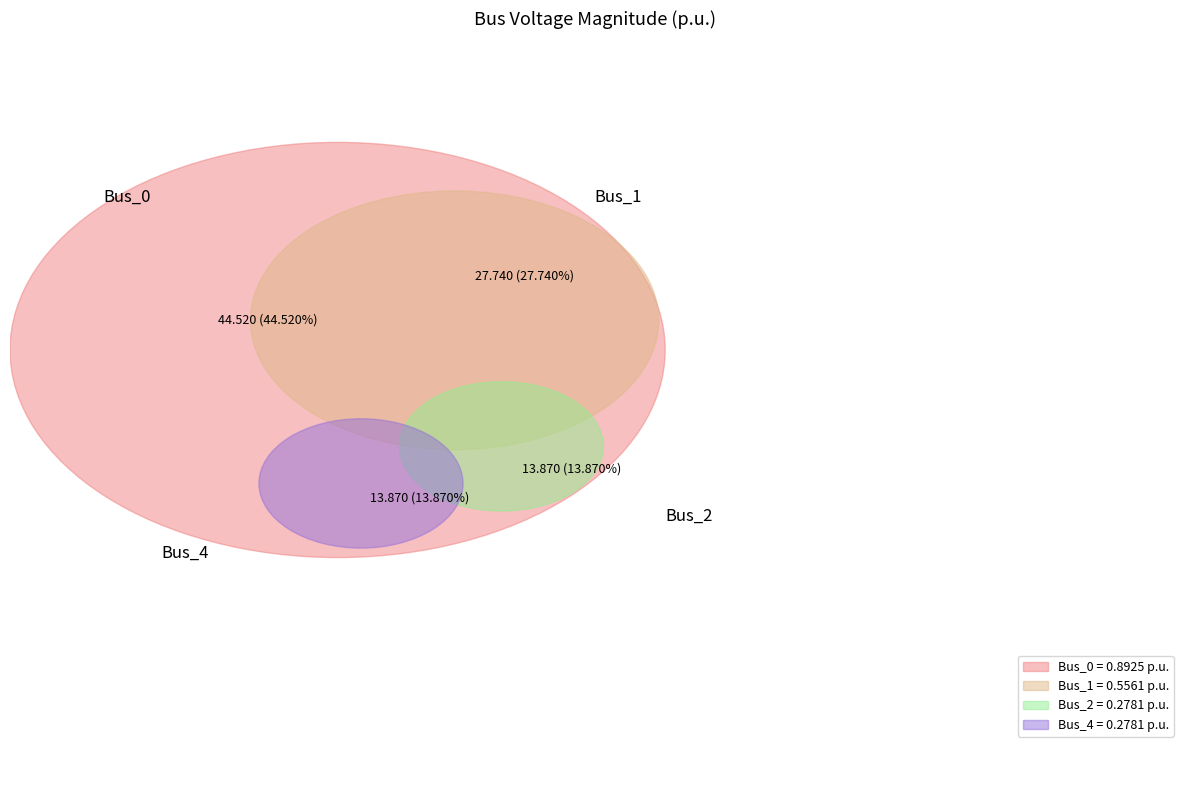

Is it true that Bus_2 is 6% of the pie?

False